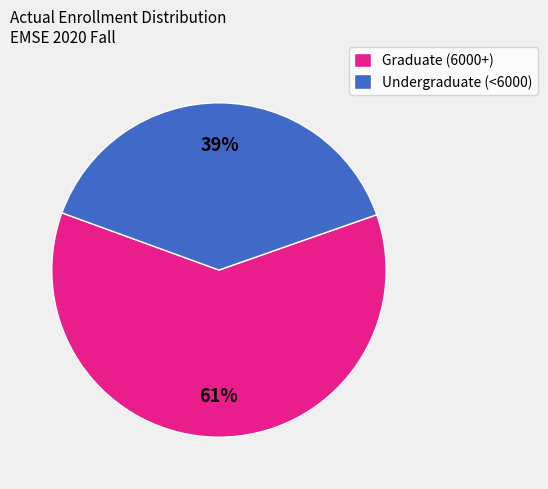

To the nearest percent, what portion does Graduate (6000+) represent?

61%